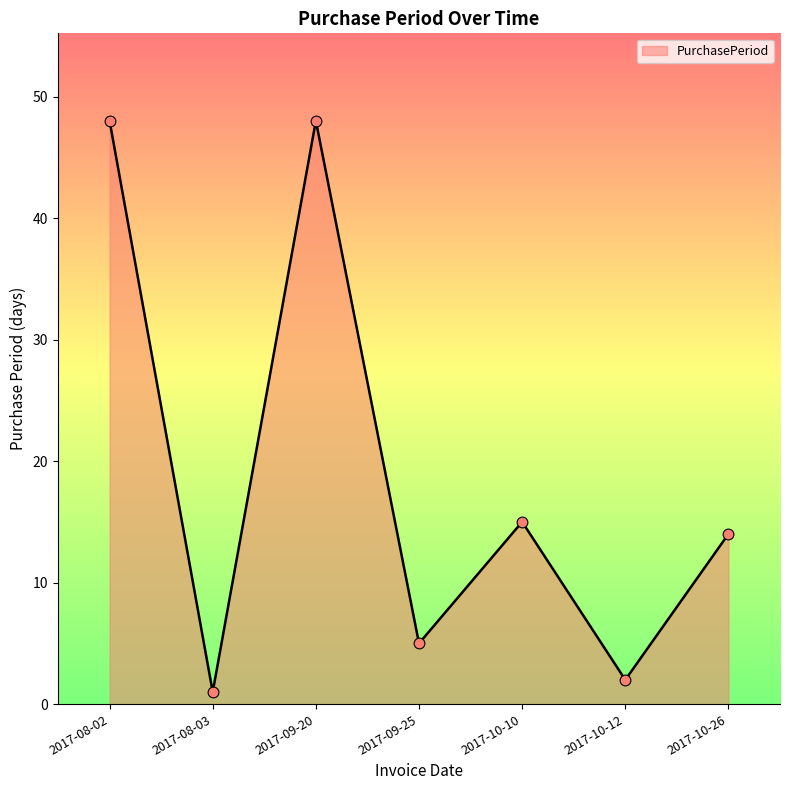

Between 2017-09-20 and 2017-10-12, which is larger?

2017-09-20